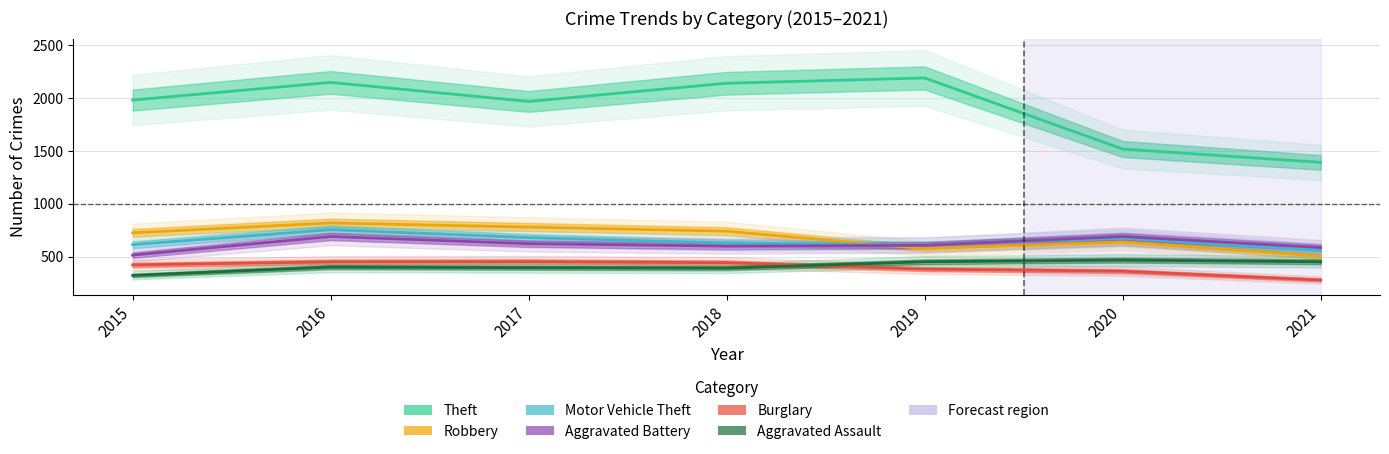

What is the minimum value shown in the chart?

280